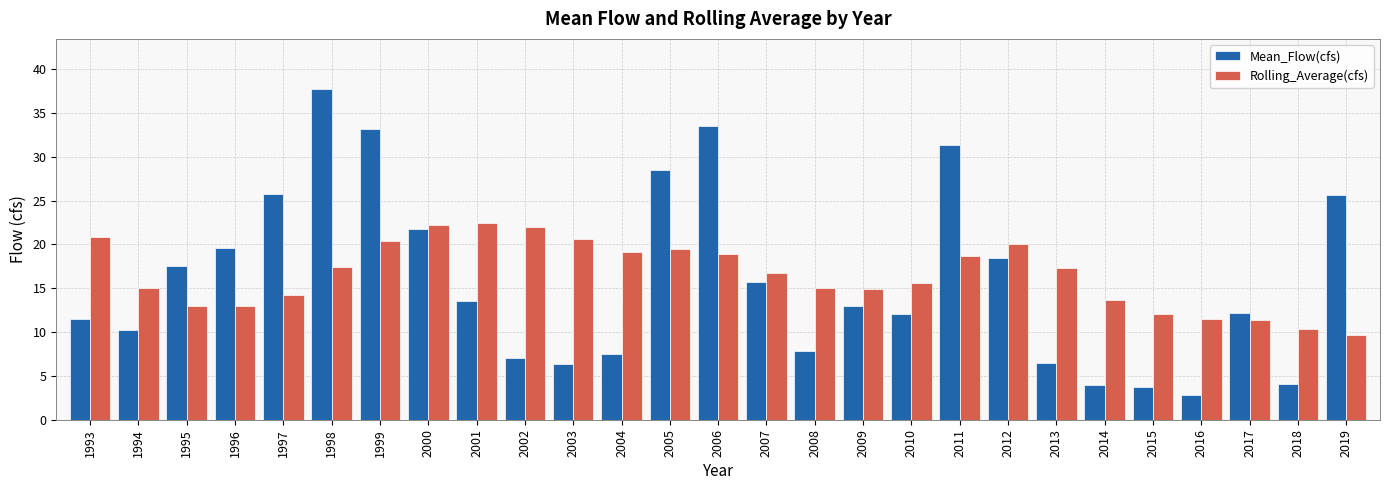

What is the difference between the Rolling_Average(cfs) values at 2005 and 2008?

4.5